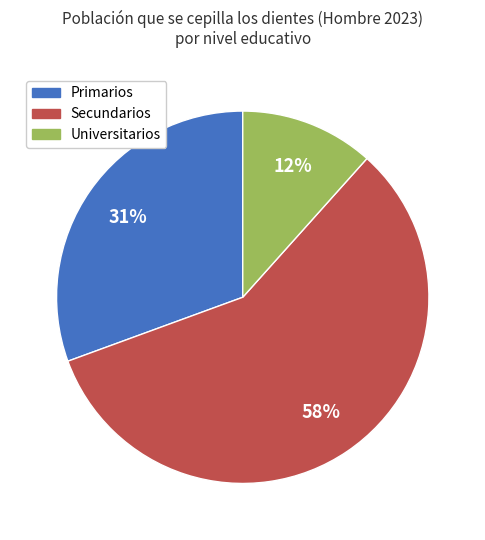

What is the majority slice?

Secundarios